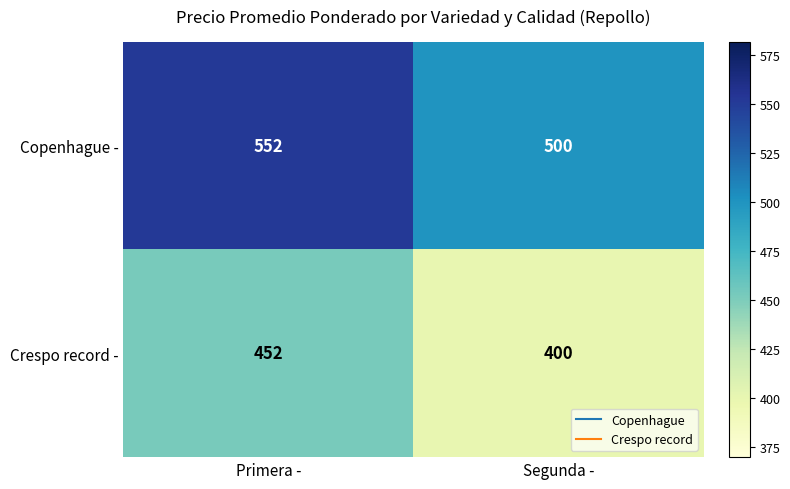

What is the total value across all series at Segunda -?

900